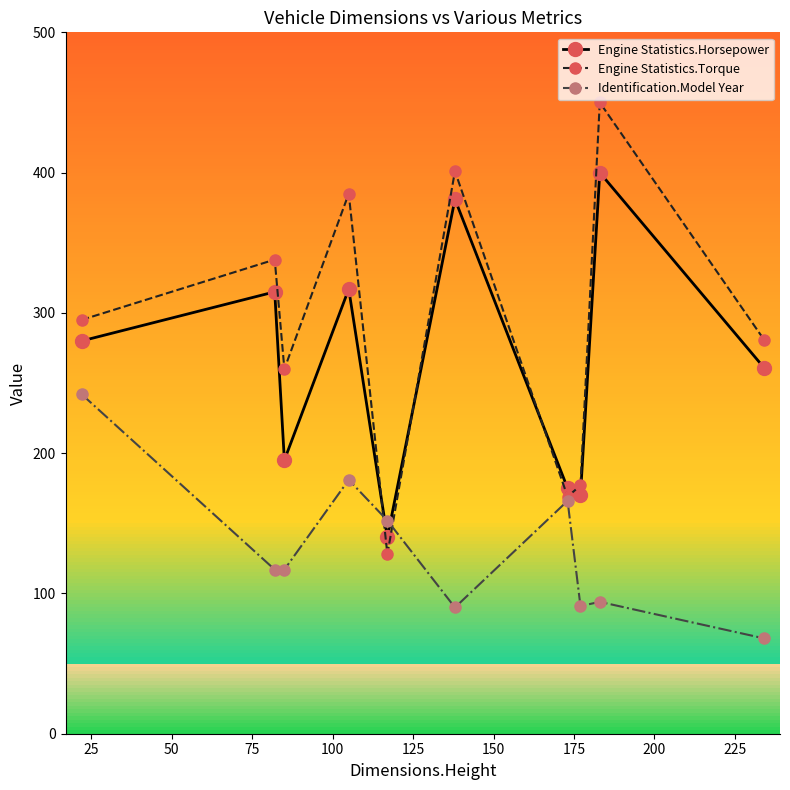

What is the average value of the Engine Statistics.Torque series?

288